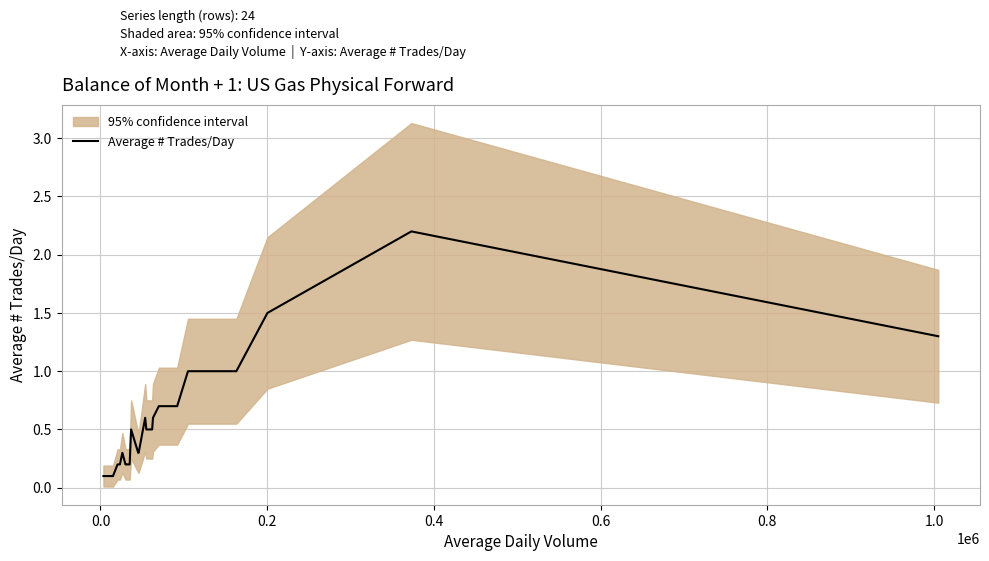

What is the highest value of the Average # Trades/Day series?

2.2